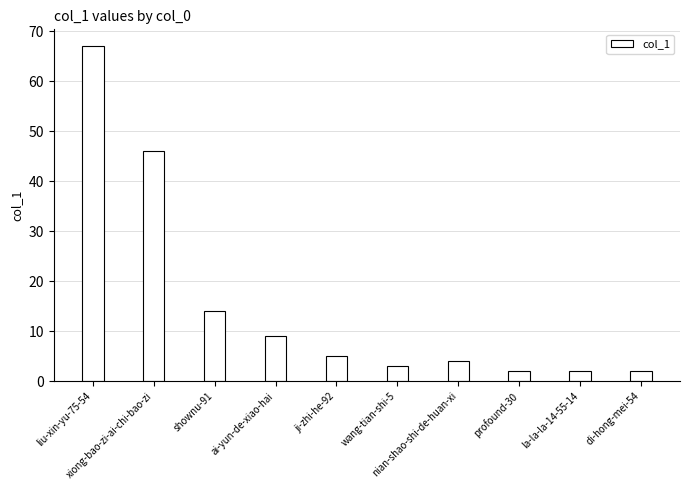

What value does the data have at la-la-la-14-55-14?

2